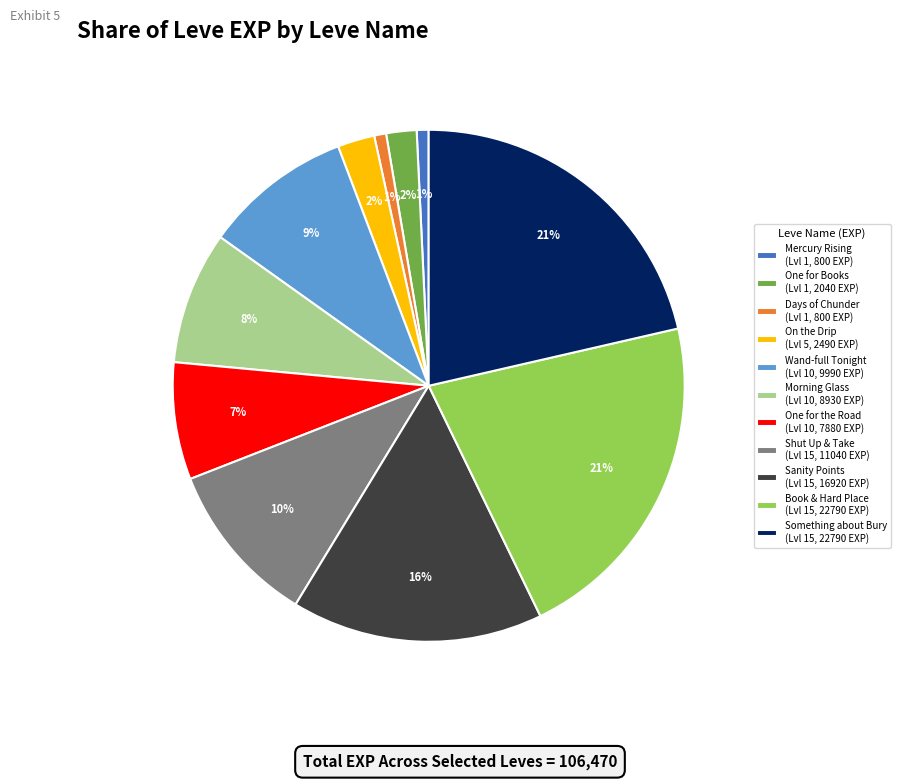

True or false: One for the Road (Lvl 10, 7880 EXP) accounts for 1% of the total.

False